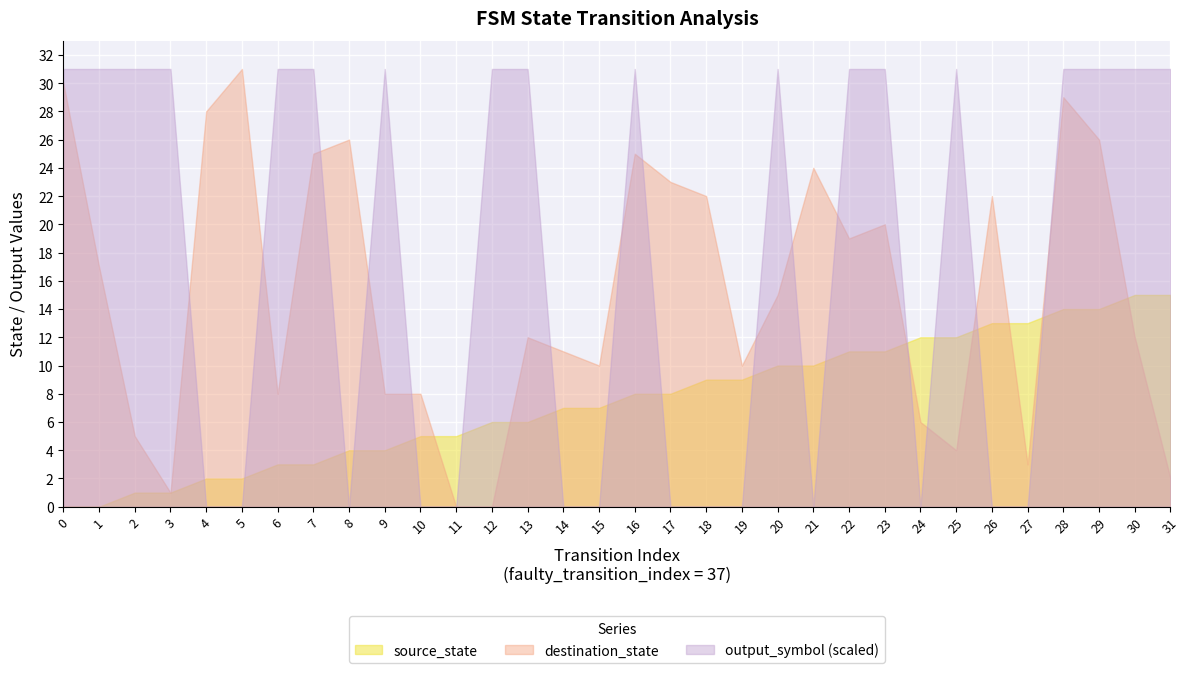

Rank the series at 13 from lowest to highest value.

source_state, destination_state, output_symbol (scaled)